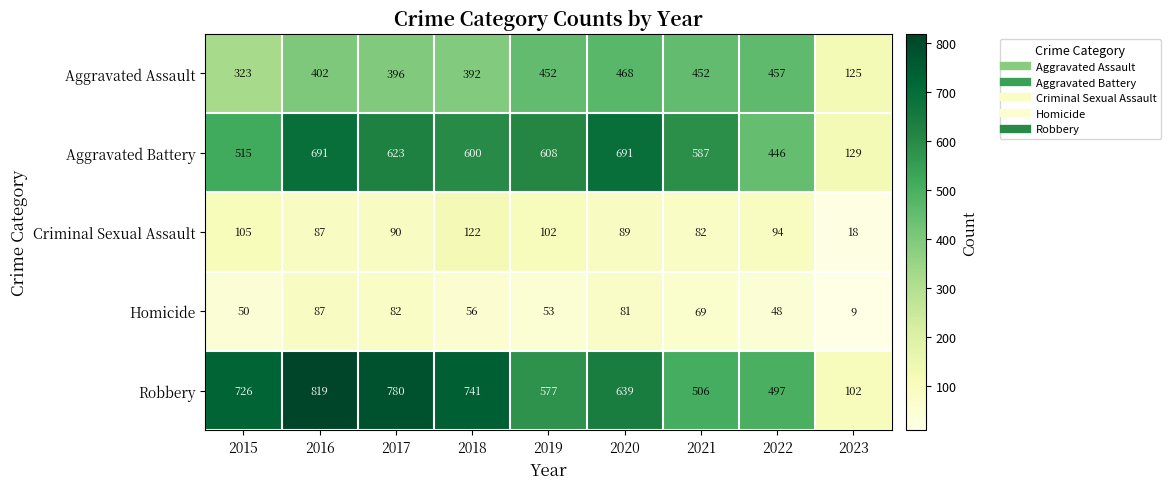

Where is Homicide nearest to the value 48?

2022